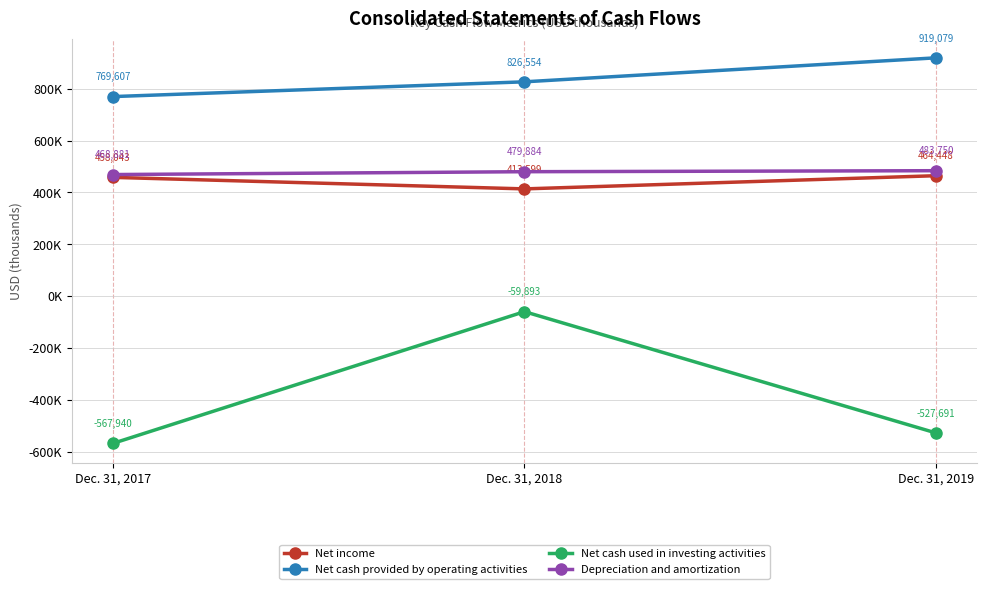

Is the value of Net cash used in investing activities at Dec. 31, 2019 greater than the value of Net cash provided by operating activities at Dec. 31, 2019?

No